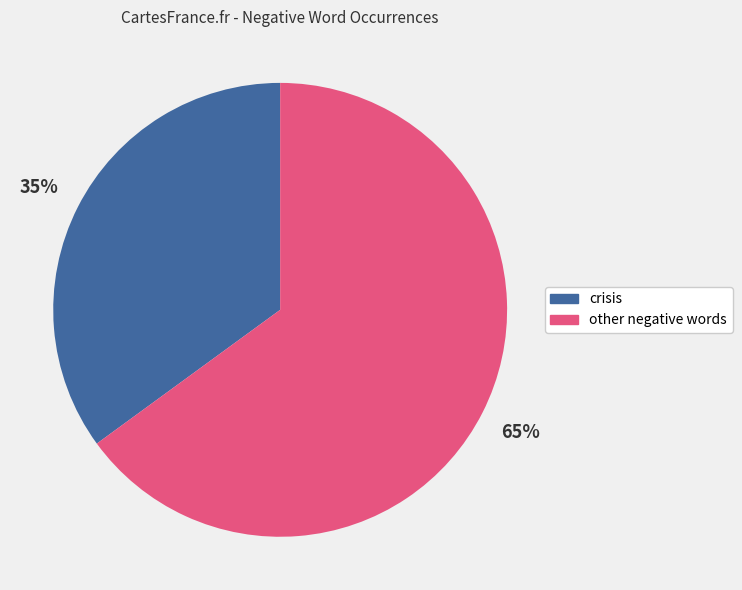

What percentage is the crisis slice, to the nearest percent?

35%